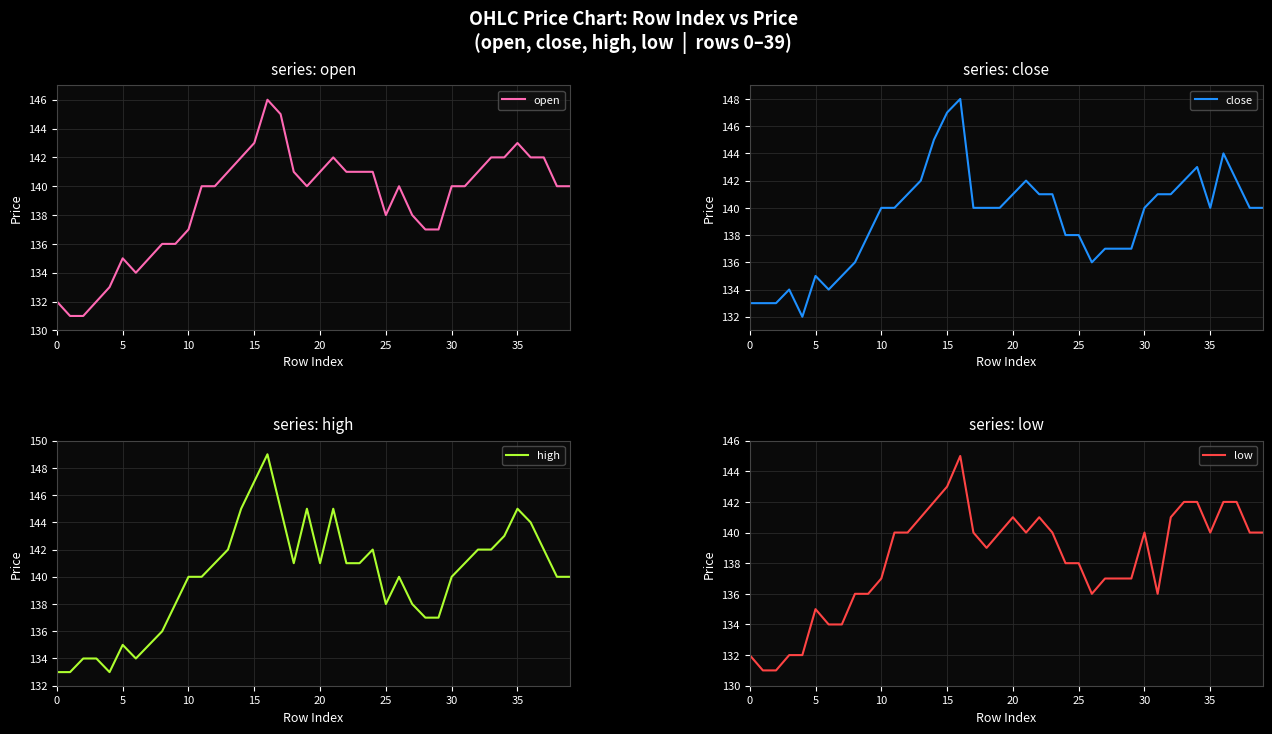

What are all the series names shown in the legend?

open, close, high, low